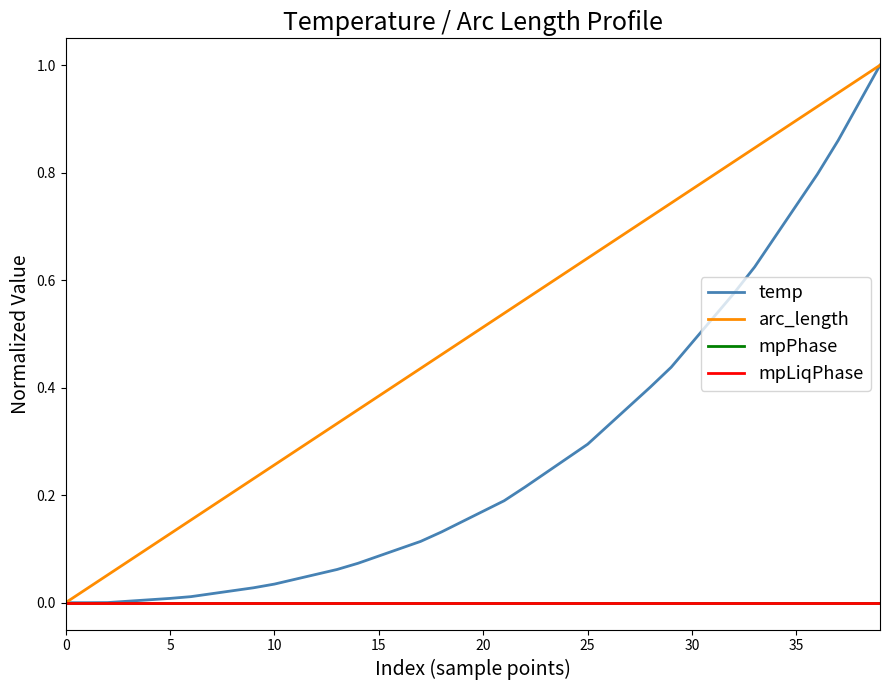

Reading left to right, what are all the values shown in this chart?

temp: 0.0	0.0	0.0	0.0	0.0	0.0	0.0	0.0	0.0	0.0	0.0	0.0	0.1	0.1	0.1	0.1	0.1	0.1	0.1	0.2	0.2	0.2	0.2	0.2	0.3	0.3	0.3	0.4	0.4	0.4	0.5	0.5	0.6	0.6	0.7	0.7	0.8	0.9	0.9	1.0
arc_length: 0.0	0.0	0.1	0.1	0.1	0.1	0.2	0.2	0.2	0.2	0.3	0.3	0.3	0.3	0.4	0.4	0.4	0.4	0.5	0.5	0.5	0.5	0.6	0.6	0.6	0.6	0.7	0.7	0.7	0.7	0.8	0.8	0.8	0.8	0.9	0.9	0.9	0.9	1.0	1.0
mpPhase: 0.0	0.0	0.0	0.0	0.0	0.0	0.0	0.0	0.0	0.0	0.0	0.0	0.0	0.0	0.0	0.0	0.0	0.0	0.0	0.0	0.0	0.0	0.0	0.0	0.0	0.0	0.0	0.0	0.0	0.0	0.0	0.0	0.0	0.0	0.0	0.0	0.0	0.0	0.0	0.0
mpLiqPhase: 0.0	0.0	0.0	0.0	0.0	0.0	0.0	0.0	0.0	0.0	0.0	0.0	0.0	0.0	0.0	0.0	0.0	0.0	0.0	0.0	0.0	0.0	0.0	0.0	0.0	0.0	0.0	0.0	0.0	0.0	0.0	0.0	0.0	0.0	0.0	0.0	0.0	0.0	0.0	0.0